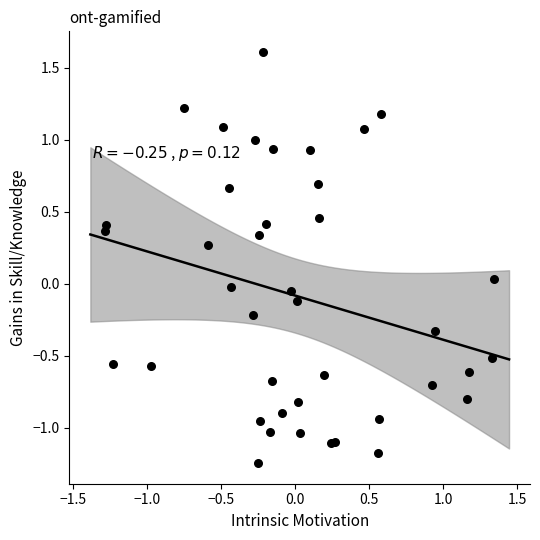

What is the range of Y values (max minus min)?

2.9